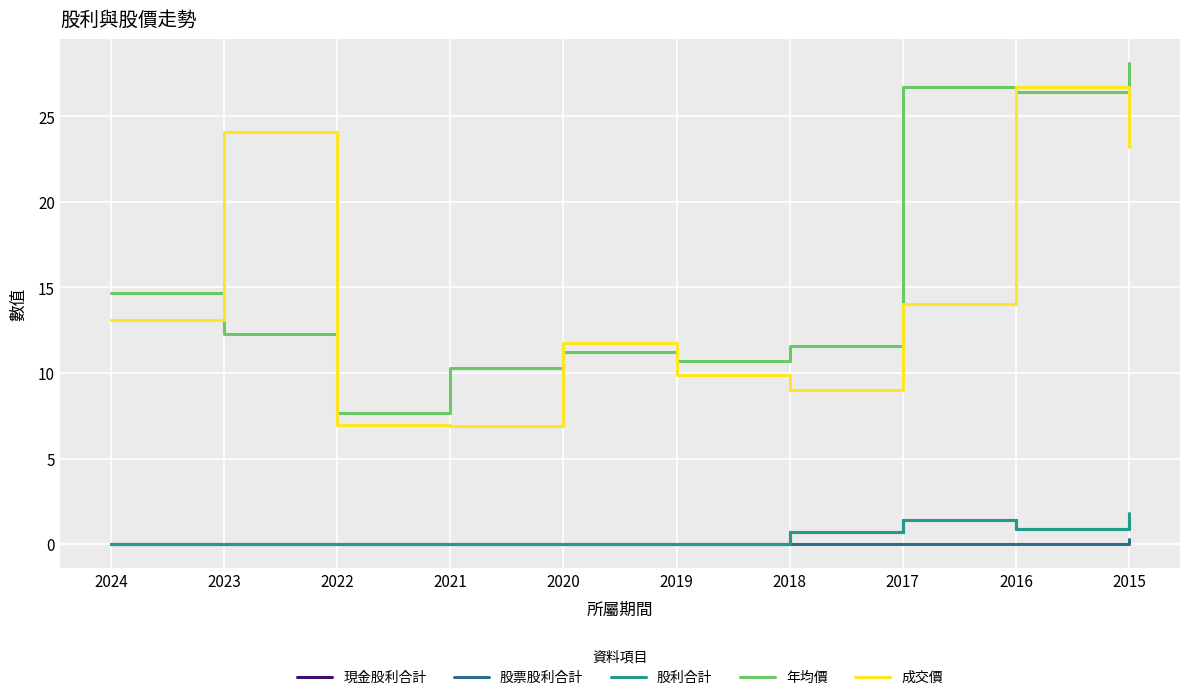

How many series are shown in this chart?

5